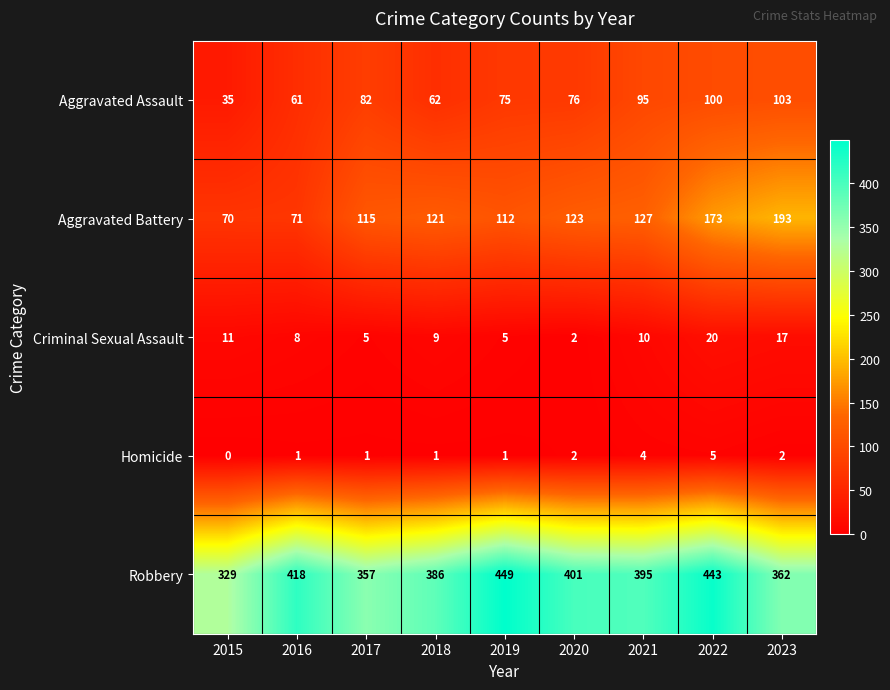

What is the difference between the Robbery values at 2017 and 2023?

5